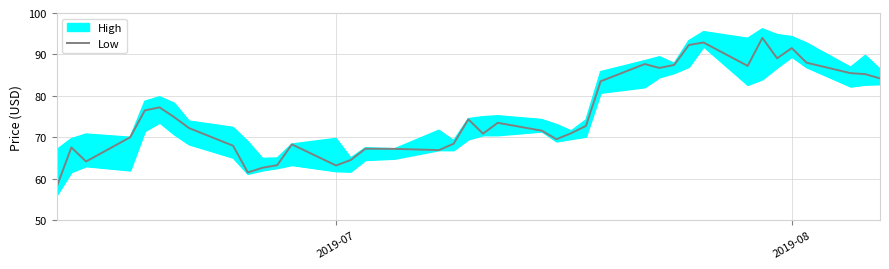

What is the maximum value for Low?

94.0